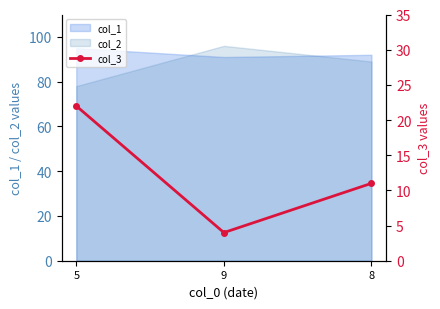

At which label is col_2 closest to 87?

8